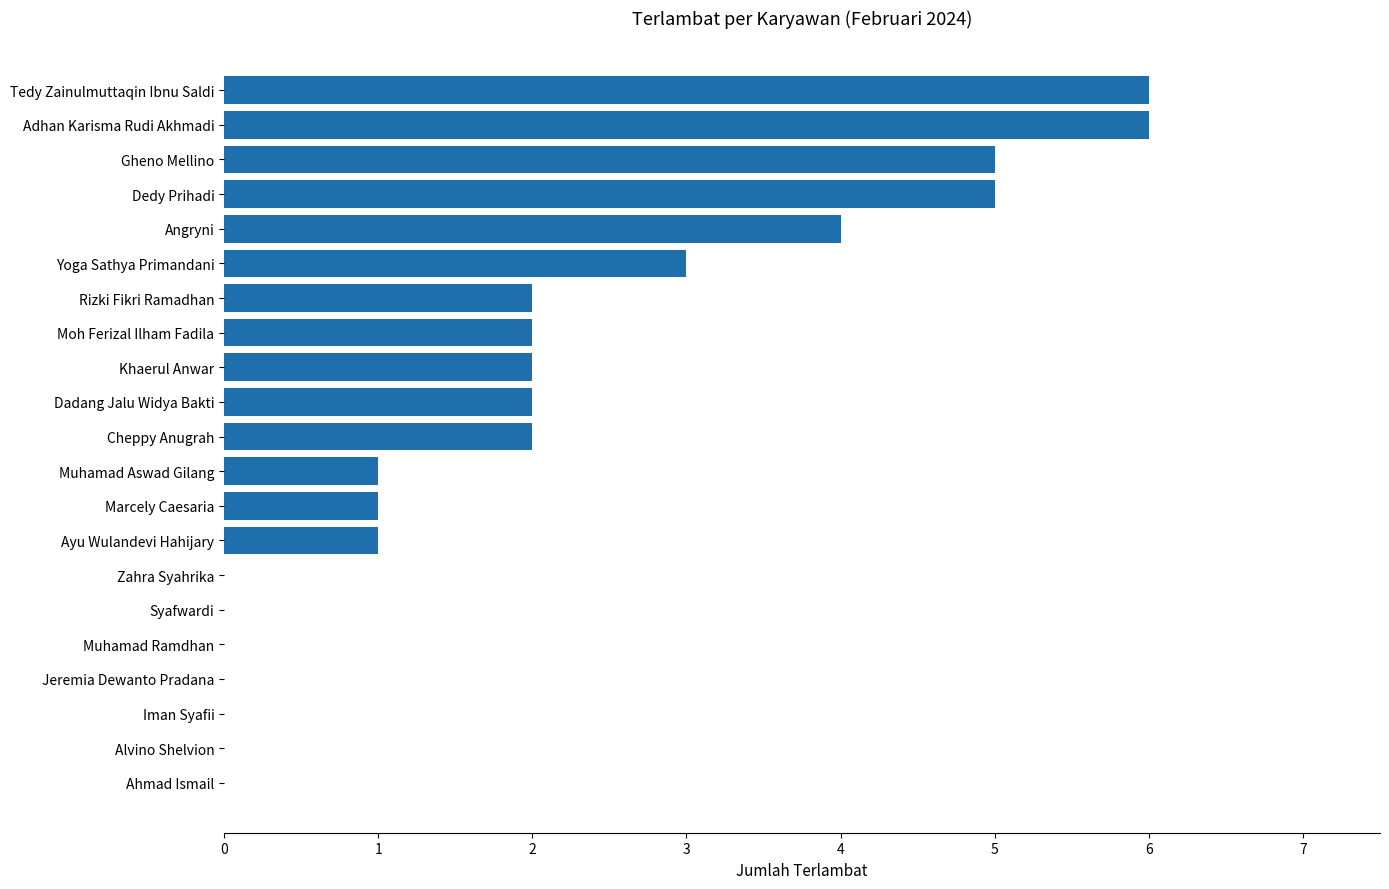

What is the change in value from Gheno Mellino to Zahra Syahrika?

-5